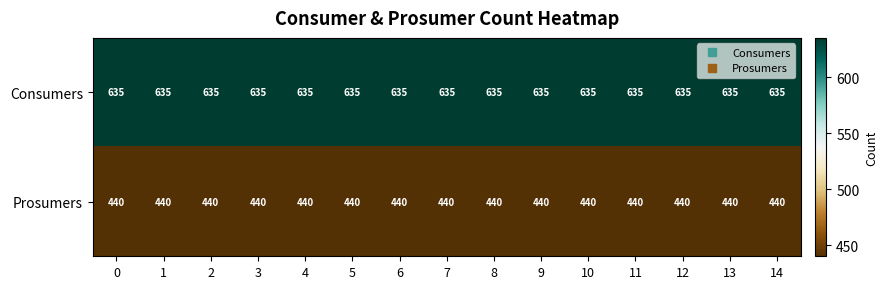

Rank the series by their maximum value, from highest to lowest.

Consumers, Prosumers